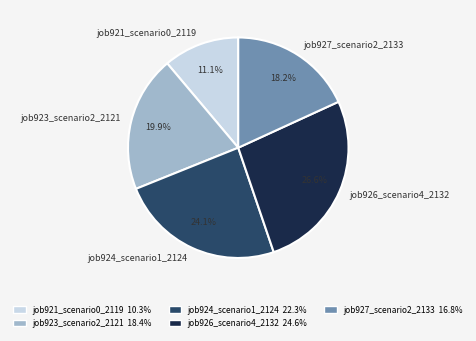

How many segments does this pie chart have?

5